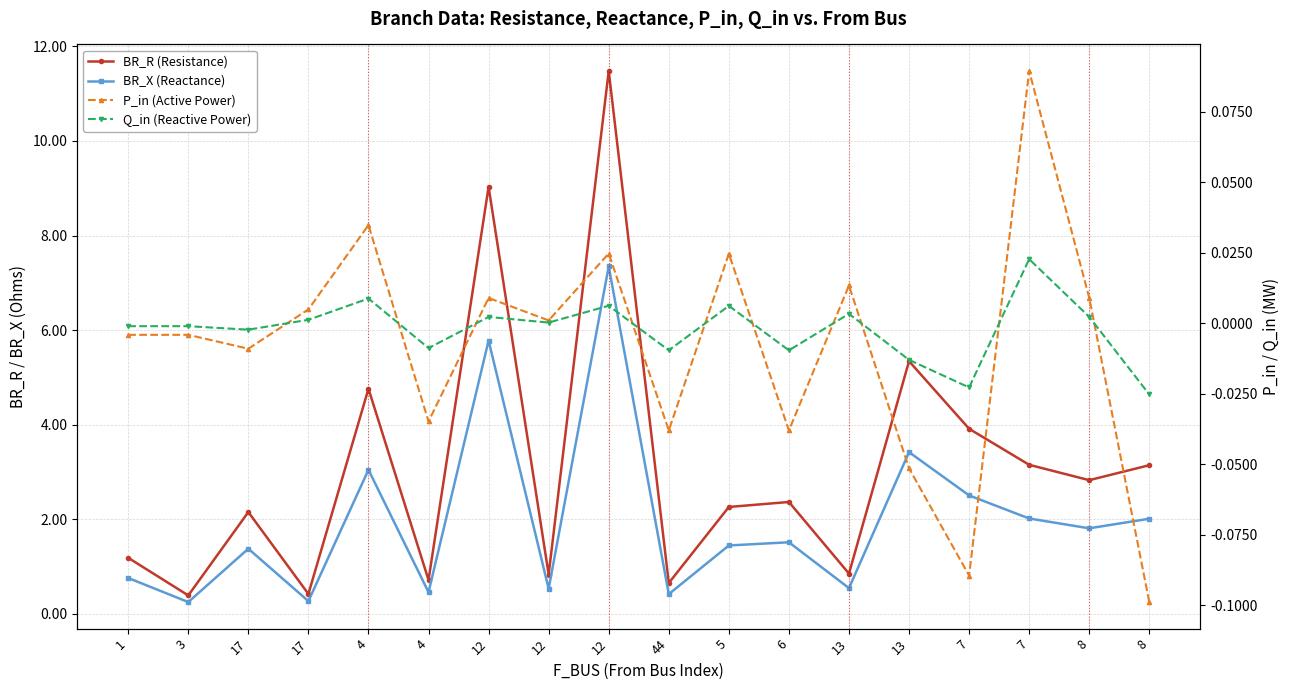

True or false: Q_in (Reactive Power) and BR_X (Reactance) cross at least once.

False